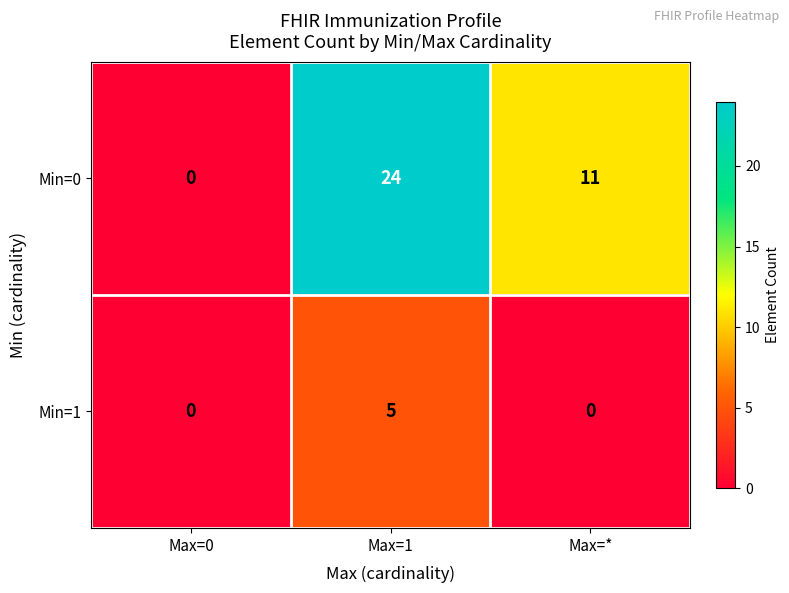

Reading left to right, list all the values displayed in this chart.

Min=0: 0	24	11
Min=1: 0	5	0